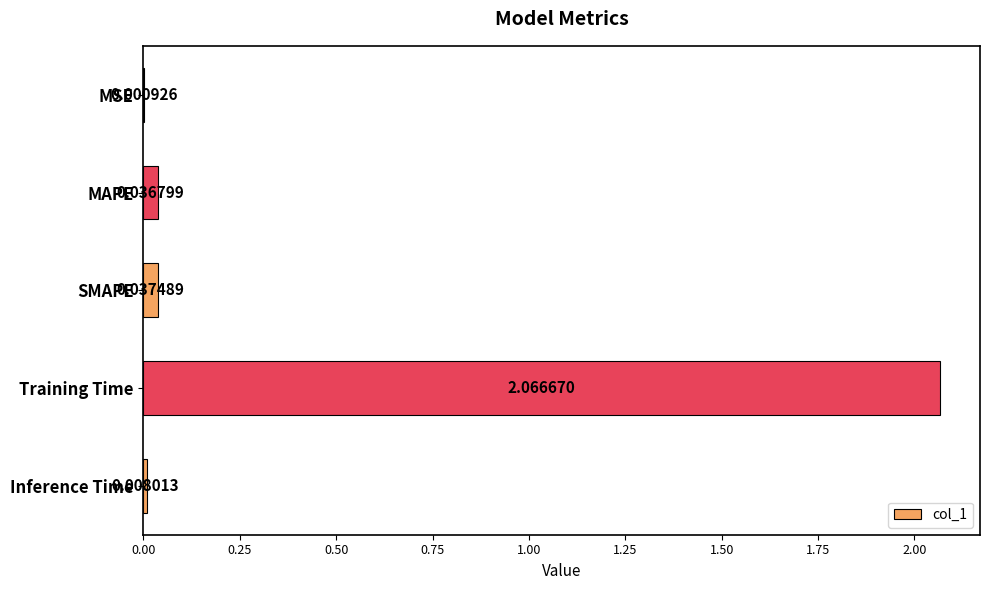

Are the bars horizontal?

Yes